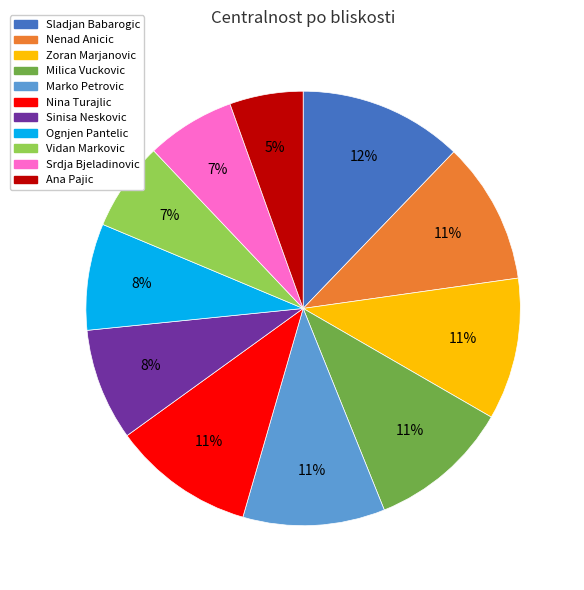

True or false: Ana Pajic accounts for 13% of the total.

False